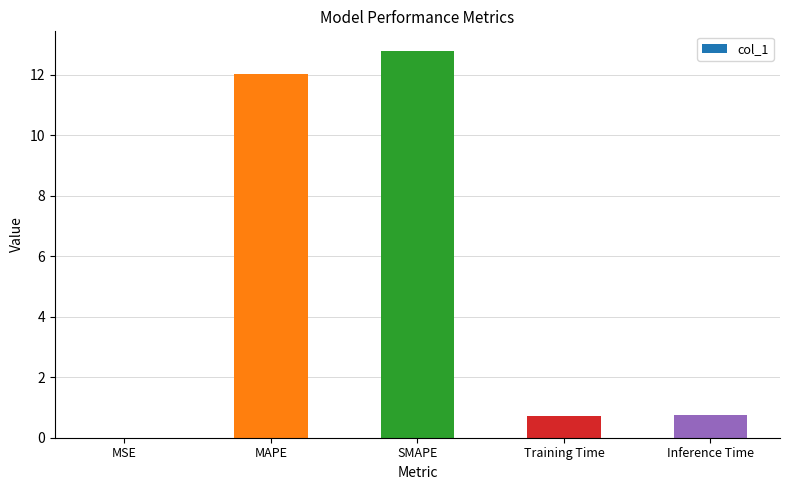

What value does the data have at Inference Time?

0.8